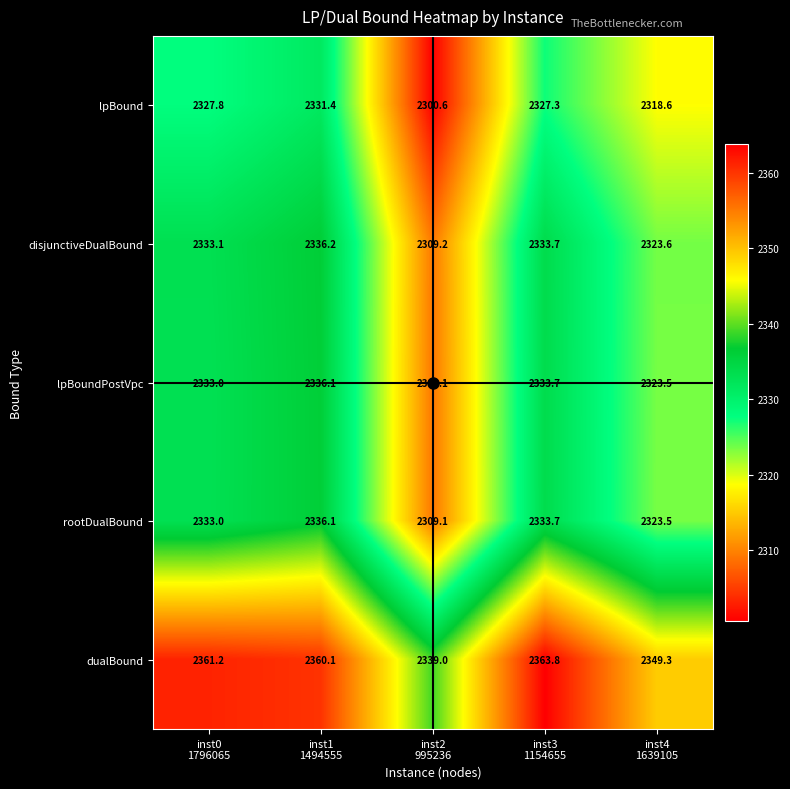

Which label corresponds to the largest value in the chart?

inst3
1154655